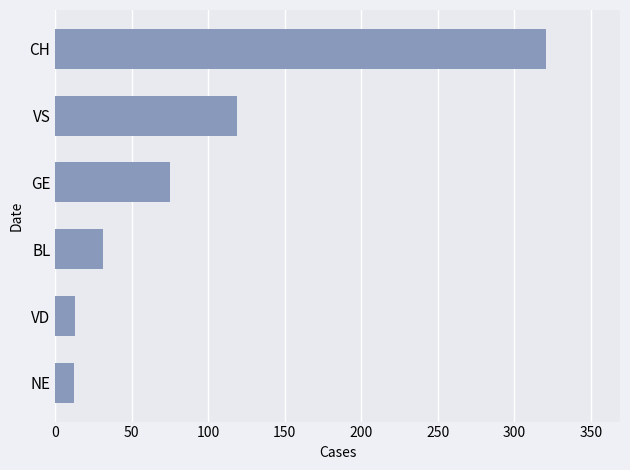

What is the sum of all values?

571